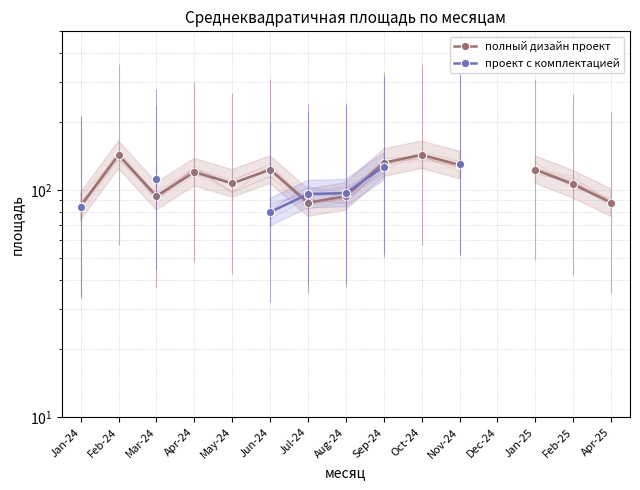

The value of полный дизайн проект at Sep-24 is 185.4. True or false?

False